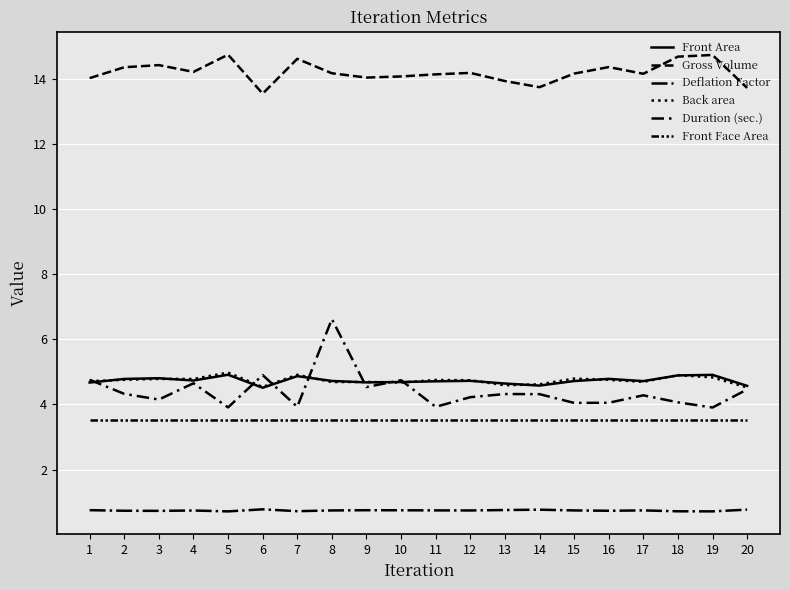

Rank the series by their maximum value, from lowest to highest.

Deflation Factor, Front Face Area, Front Area, Back area, Duration (sec.), Gross Volume